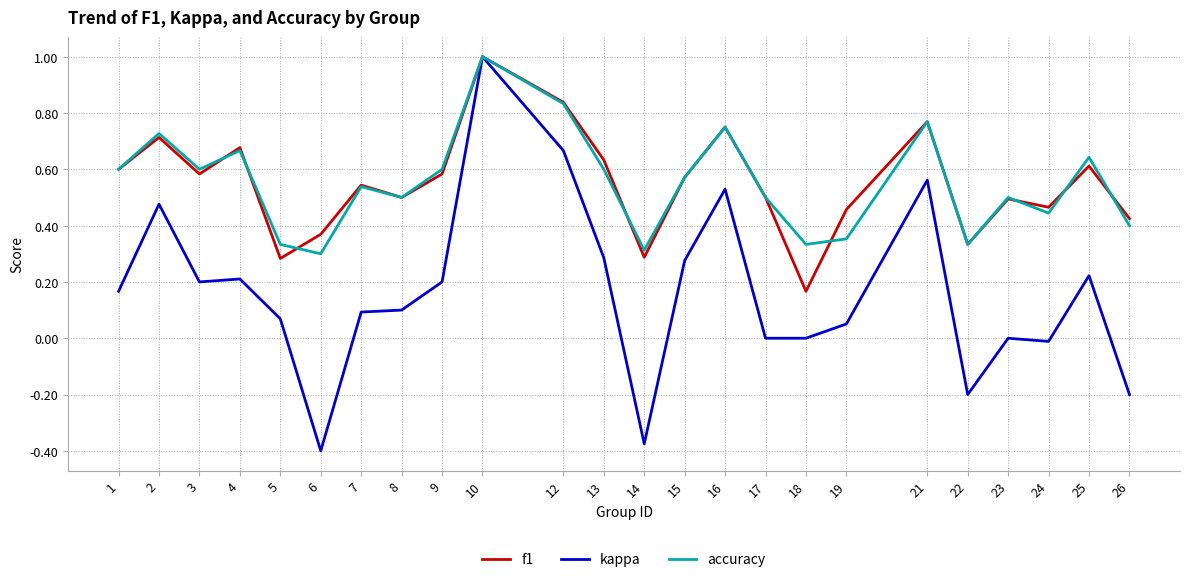

Which series has the largest range (max minus min)?

kappa